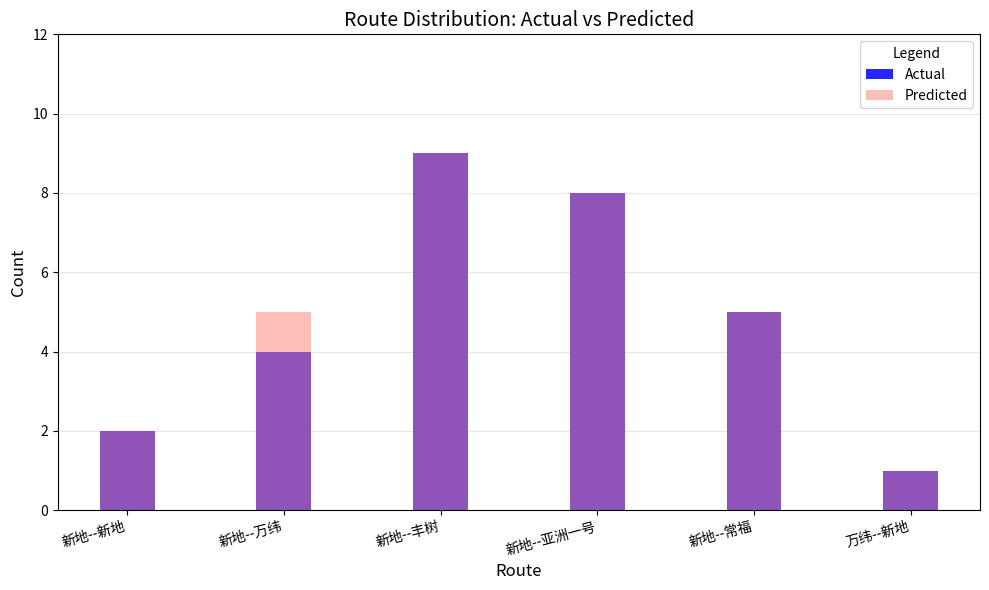

At which category is the sum across all series the highest?

新地--丰树